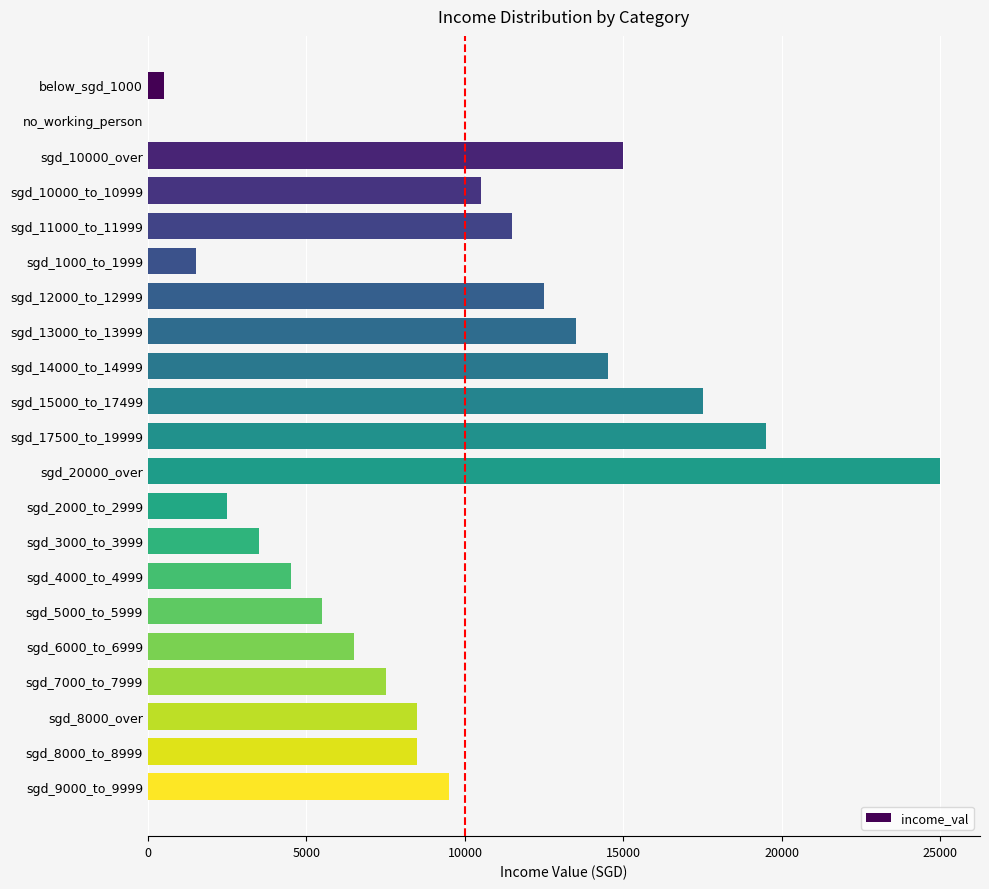

The value at sgd_5000_to_5999 is 1141. True or false?

False